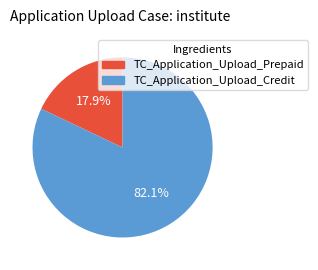

Does any single category account for the majority?

Yes